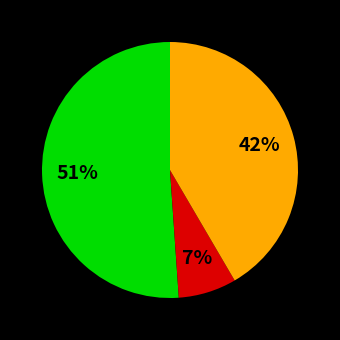

To the nearest percent, what is the difference between the largest and smallest slice percentages?

44%